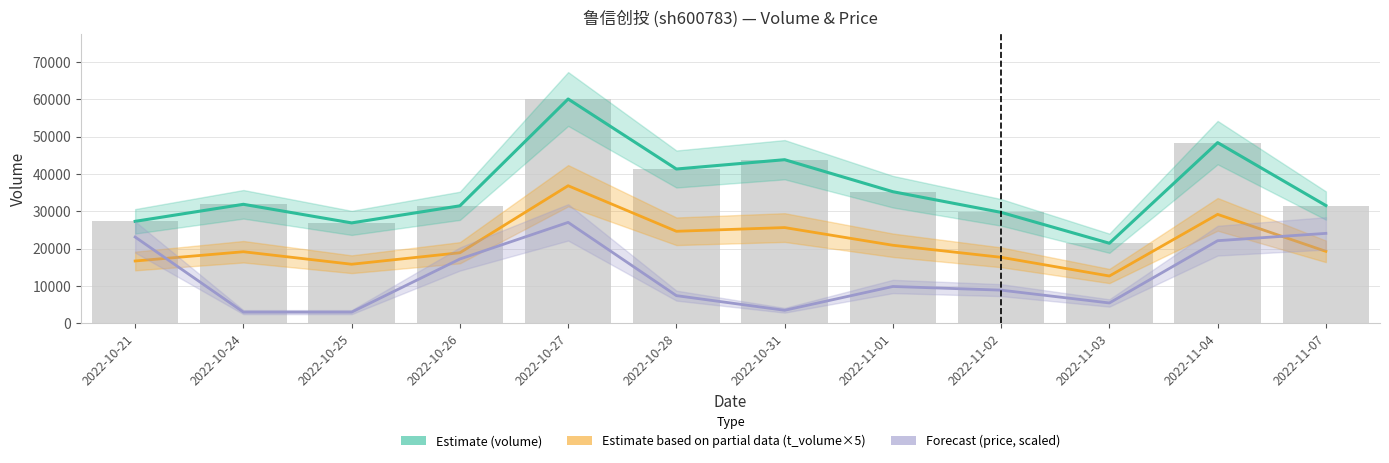

Reading left to right, list all the values displayed in this chart.

Estimate (volume): 27319.0	31880.0	26900.0	31476.0	60085.0	41331.0	43829.0	35257.0	29716.0	21452.0	48403.0	31554.0
Estimate based on partial data (t_volume×5): 16700.0	19175.0	15830.0	18905.0	36855.0	24655.0	25650.0	20910.0	17685.0	12675.0	29185.0	19285.0
Forecast (price, scaled): 23114.3	3004.2	3004.2	17228.5	27038.2	7418.7	3494.7	9871.1	8890.1	5456.7	22133.4	24095.3
volume: 27319.0	31880.0	26900.0	31476.0	60085.0	41331.0	43829.0	35257.0	29716.0	21452.0	48403.0	31554.0